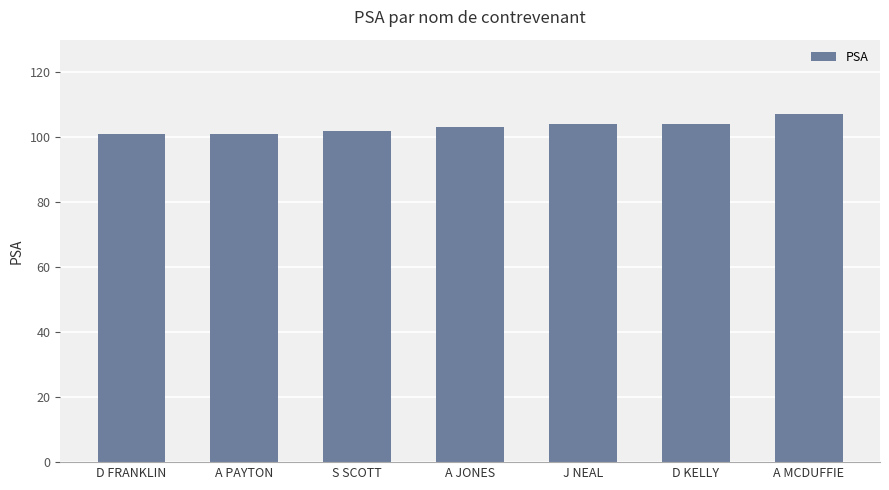

What is the average value?

103